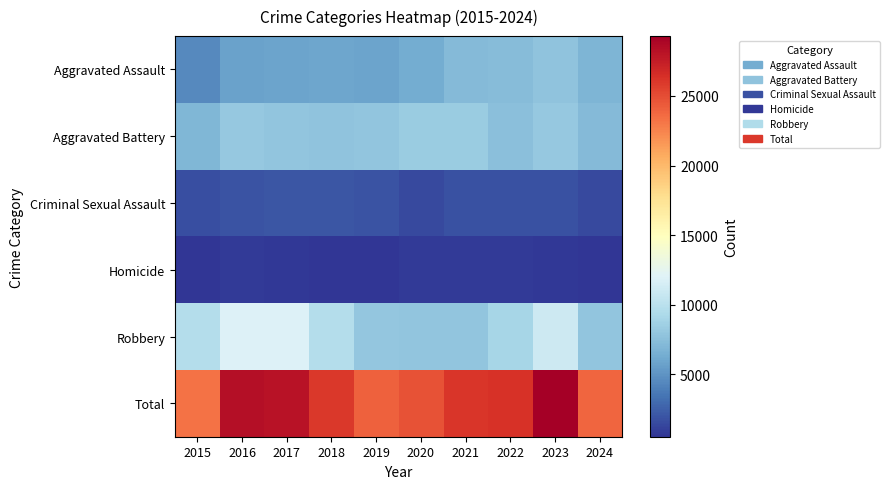

Between 2023 and 2024, which series saw the biggest shift?

Total